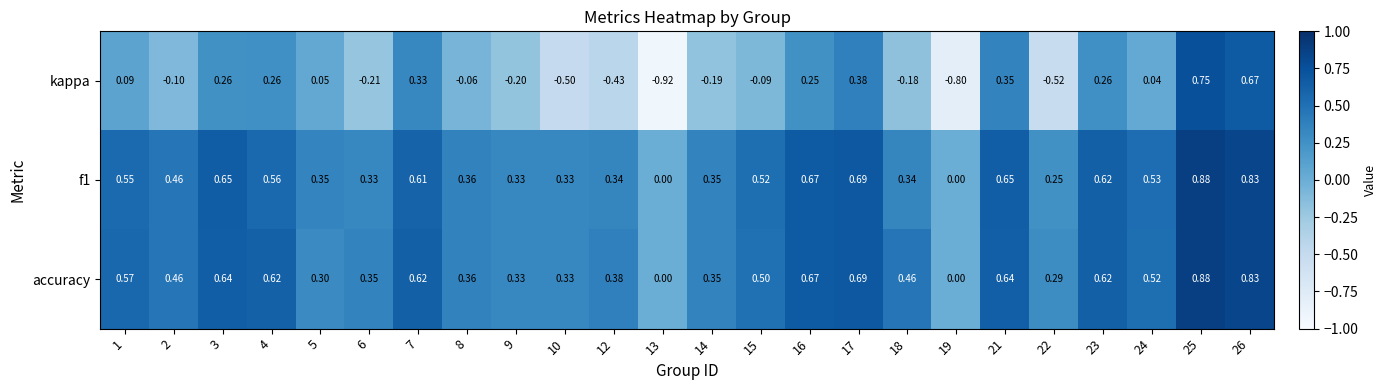

Which series has the largest total across all categories?

accuracy